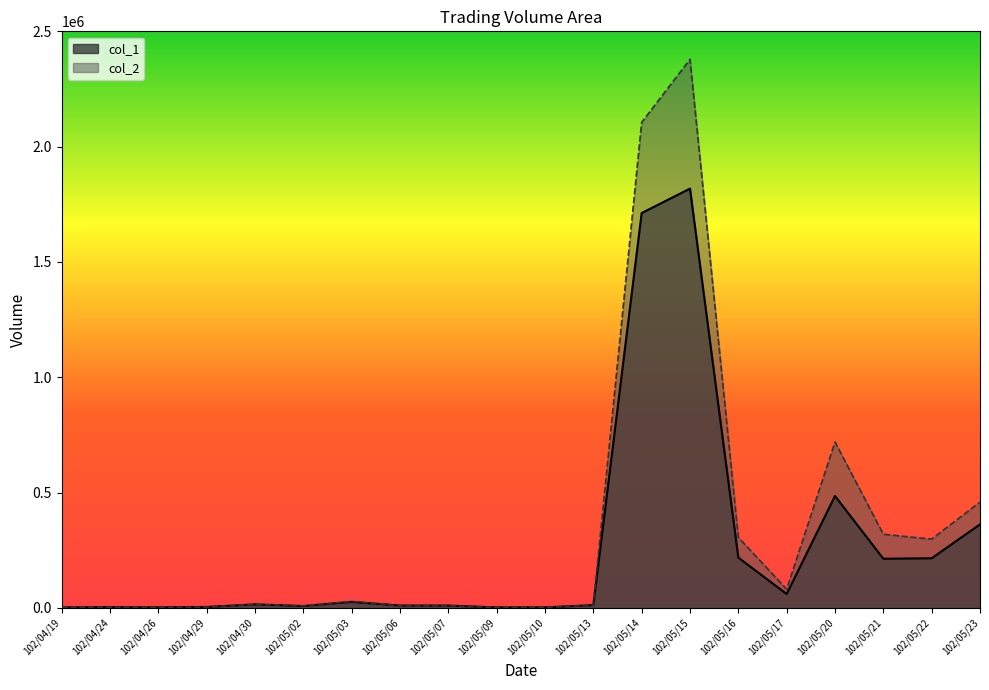

Read the col_1 value at 102/05/17, to the nearest 10.

60000